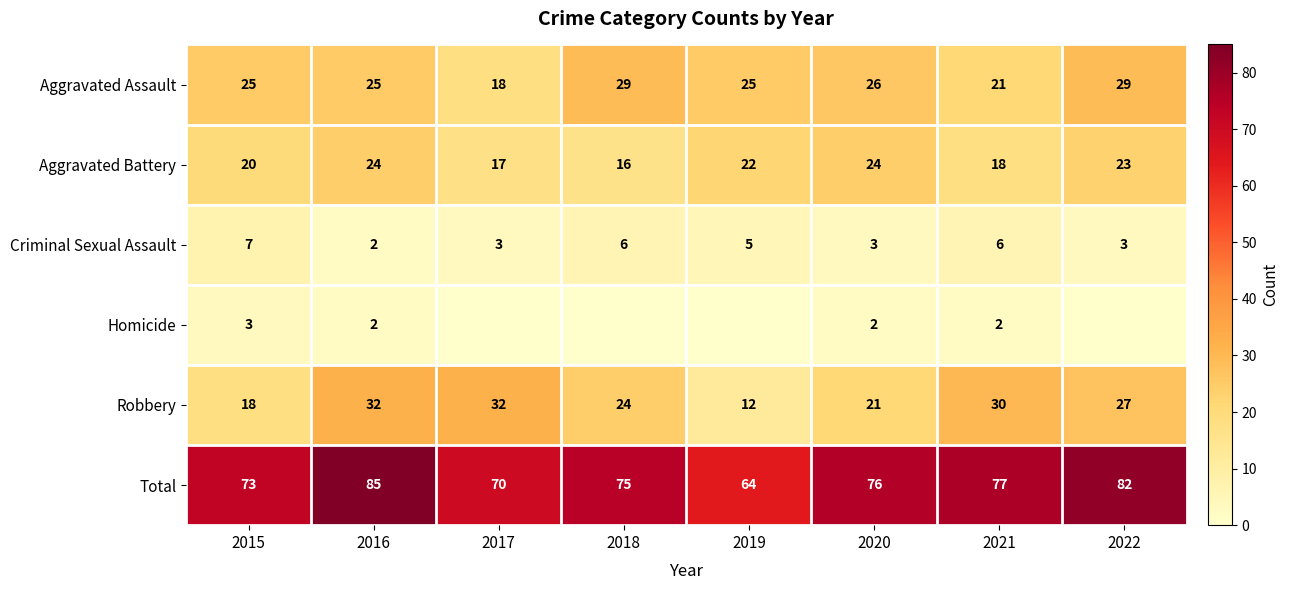

Where is Robbery nearest to the value 22?

2020